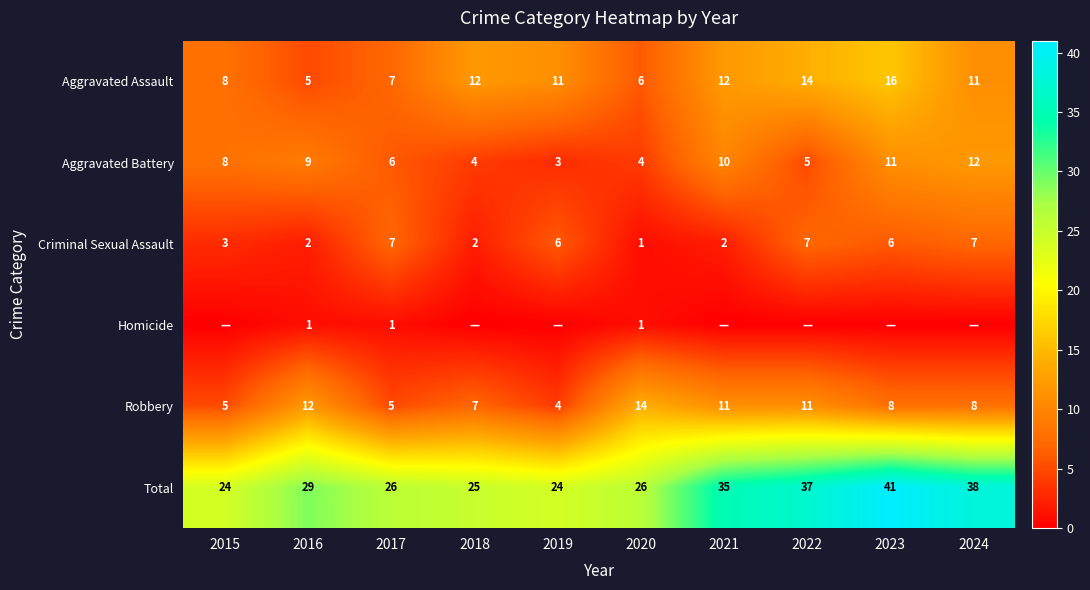

Read the Total value at 2015, to the nearest 10.

20